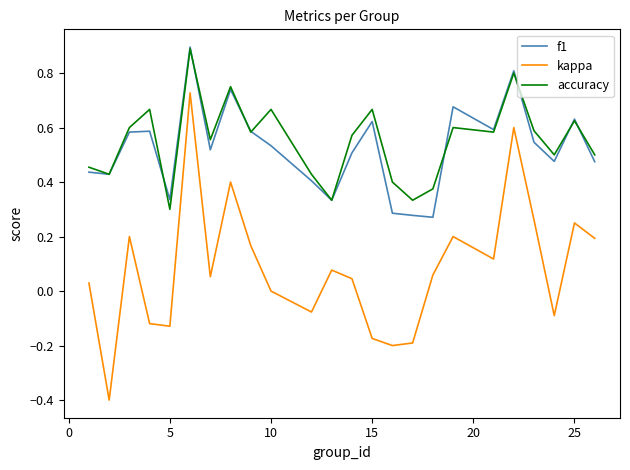

Does the chart display data point markers on the line(s)?

No